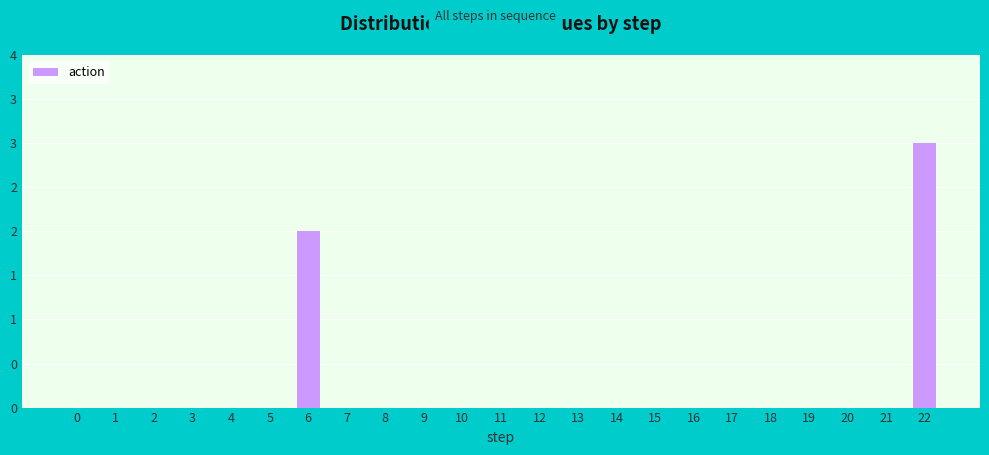

List the labels in order of value, largest first.

22, 6, 0, 1, 2, 3, 4, 5, 7, 8, 9, 10, 11, 12, 13, 14, 15, 16, 17, 18, 19, 20, 21